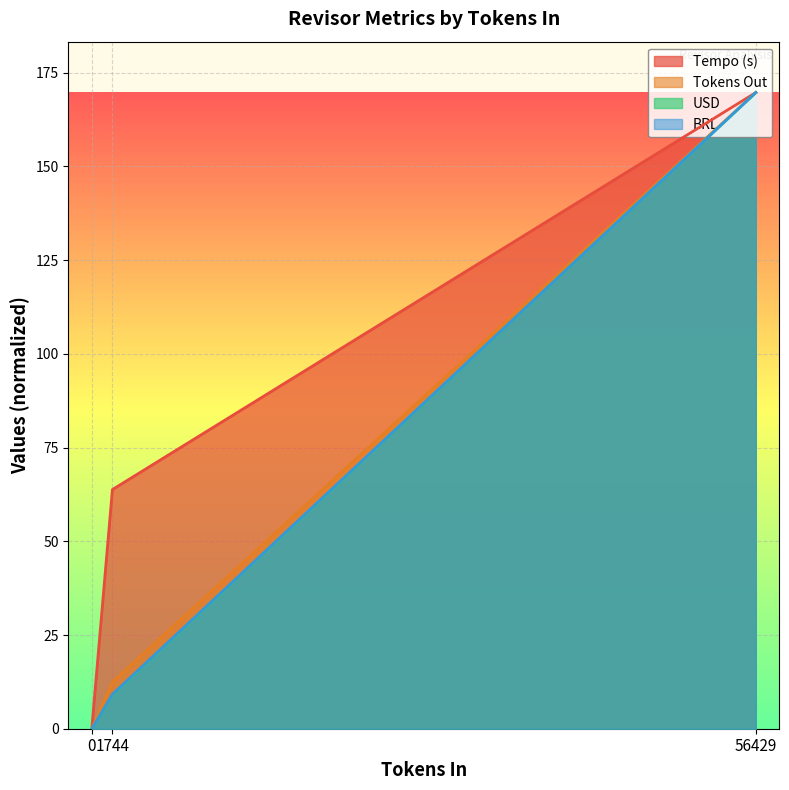

How many values in the BRL series are below 9?

1